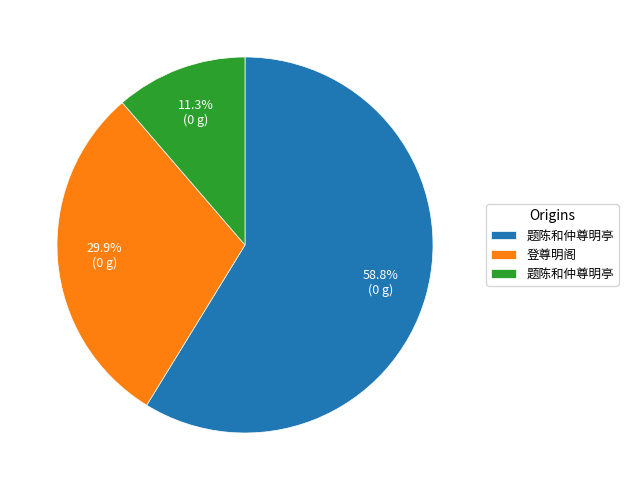

Is there any slice that represents more than half of the pie?

Yes